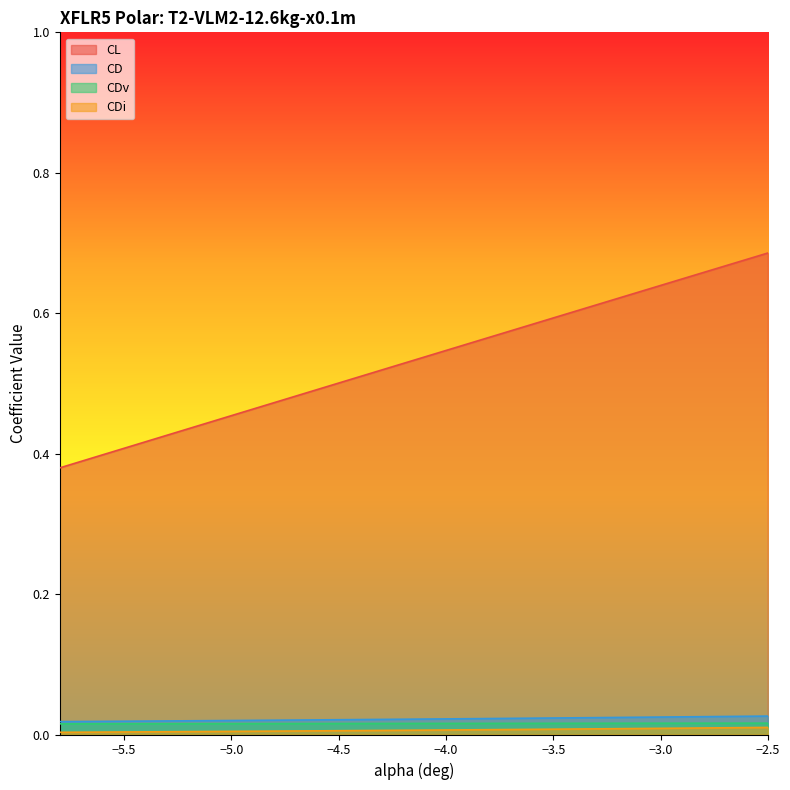

Is the value of CD at -4.0 greater than the value of CDv at -3.4?

Yes